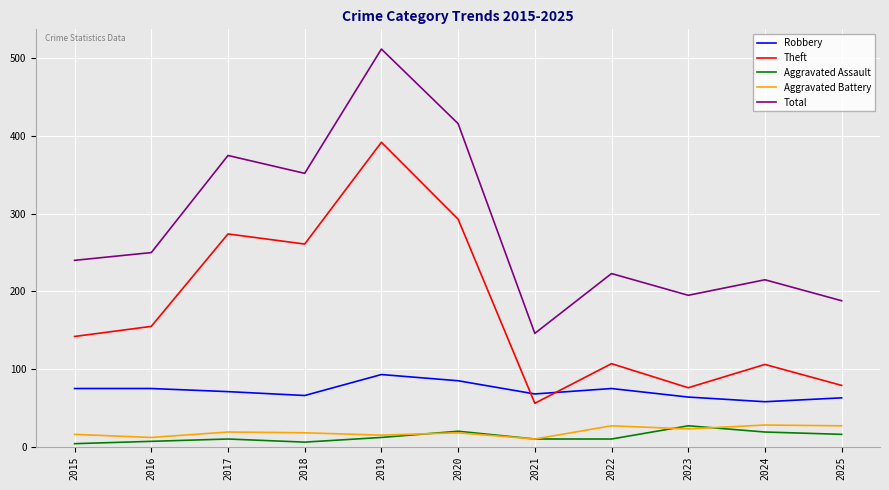

True or false: Aggravated Battery and Theft cross at least once.

False